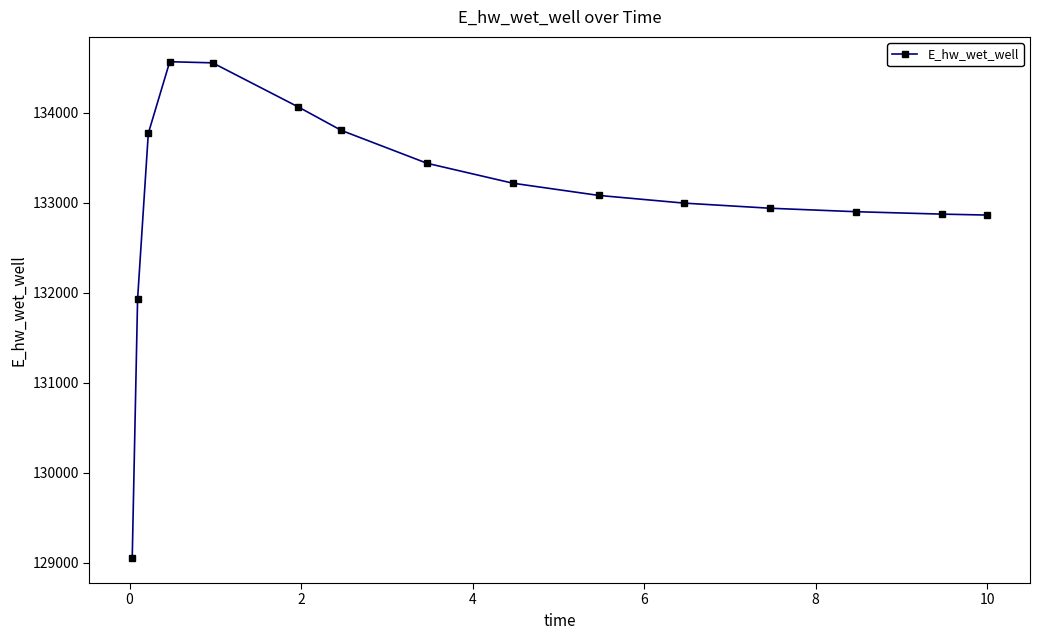

What is the minimum value shown in the chart?

129048.5